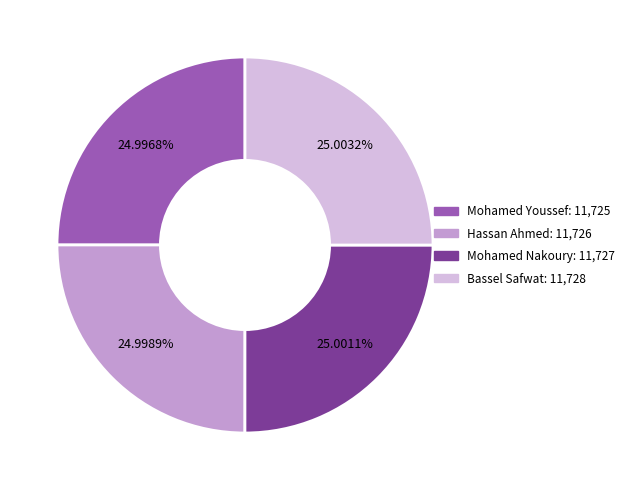

Does any single category account for the majority?

No